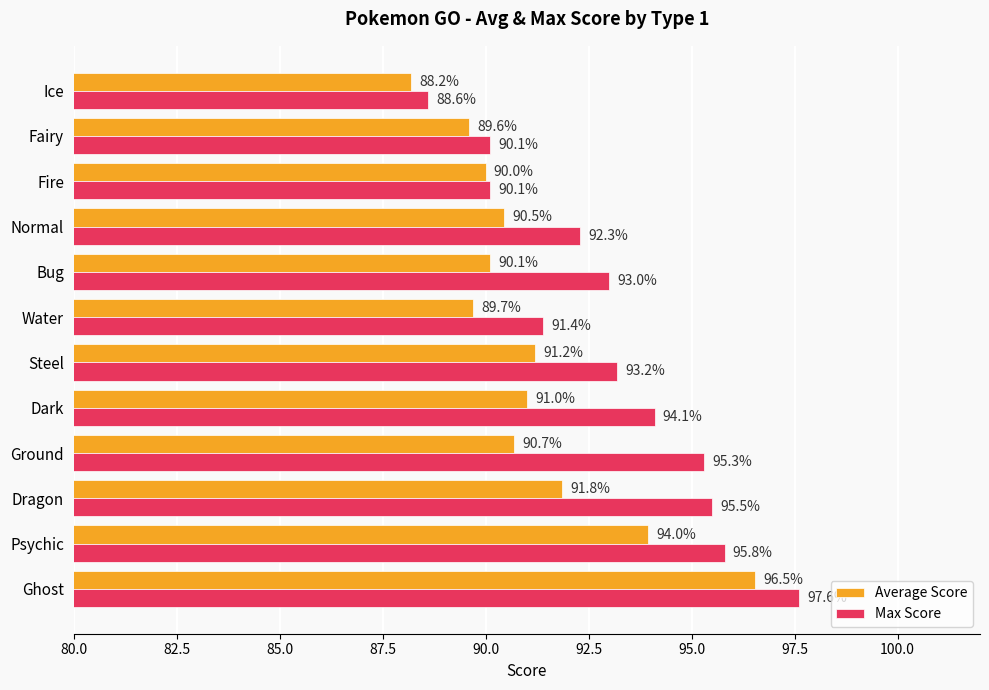

Which series has the largest total across all categories?

Max Score